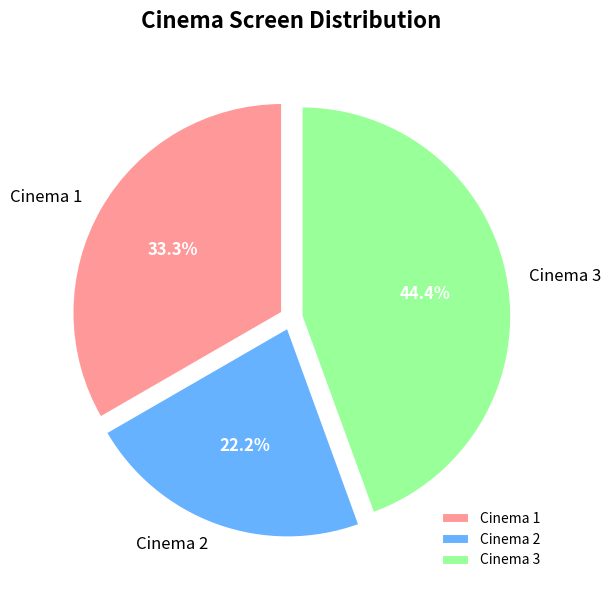

What is the largest slice in the pie chart?

Cinema 3